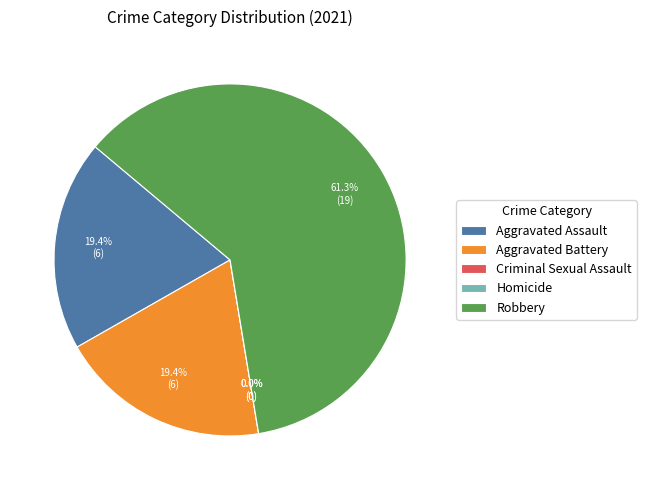

What is the smallest slice in the pie chart?

Criminal Sexual Assault